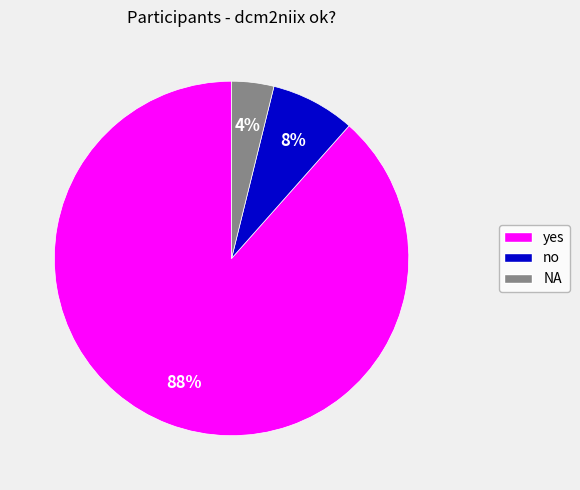

To the nearest percent, what is the average slice percentage?

33%